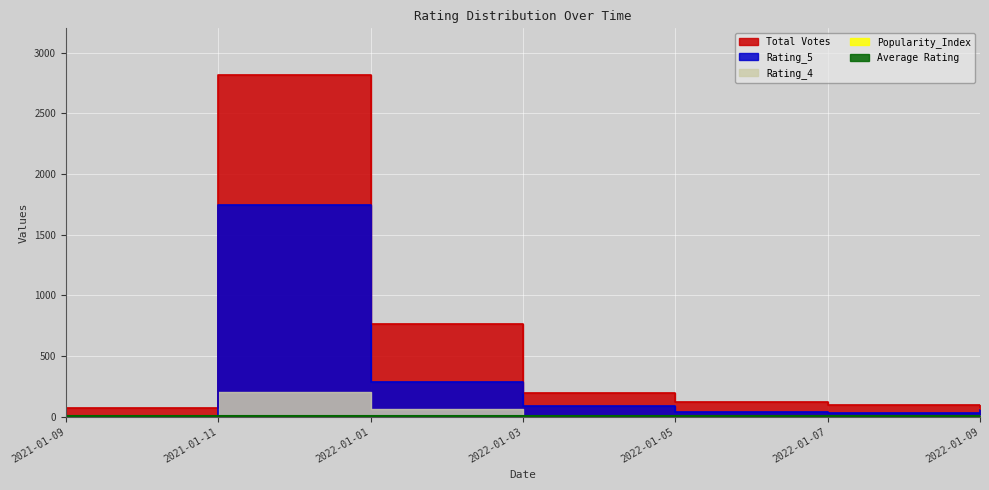

Which series changed the most between 2021-01-09 and 2022-01-03?

Rating_4